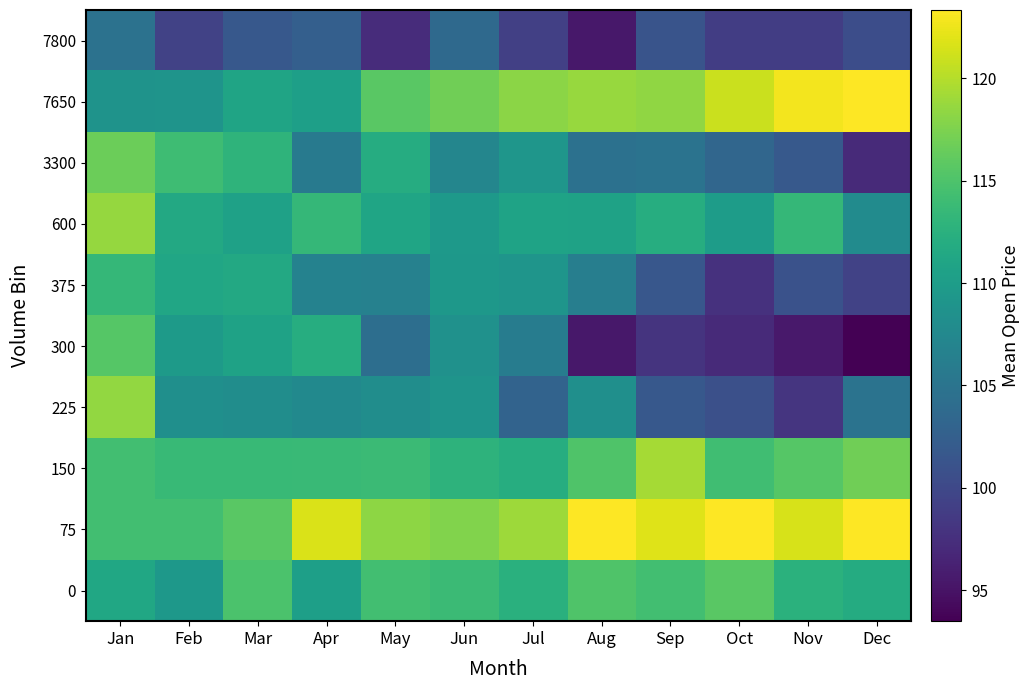

What is the minimum value shown in the chart?

93.5